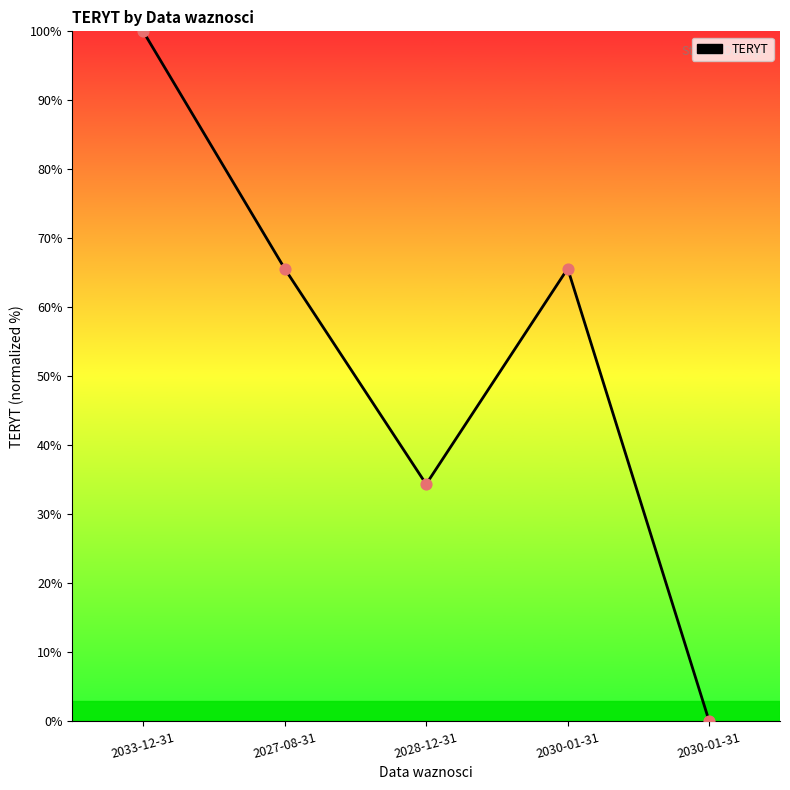

Is this an area chart (filled region under the line)?

Yes